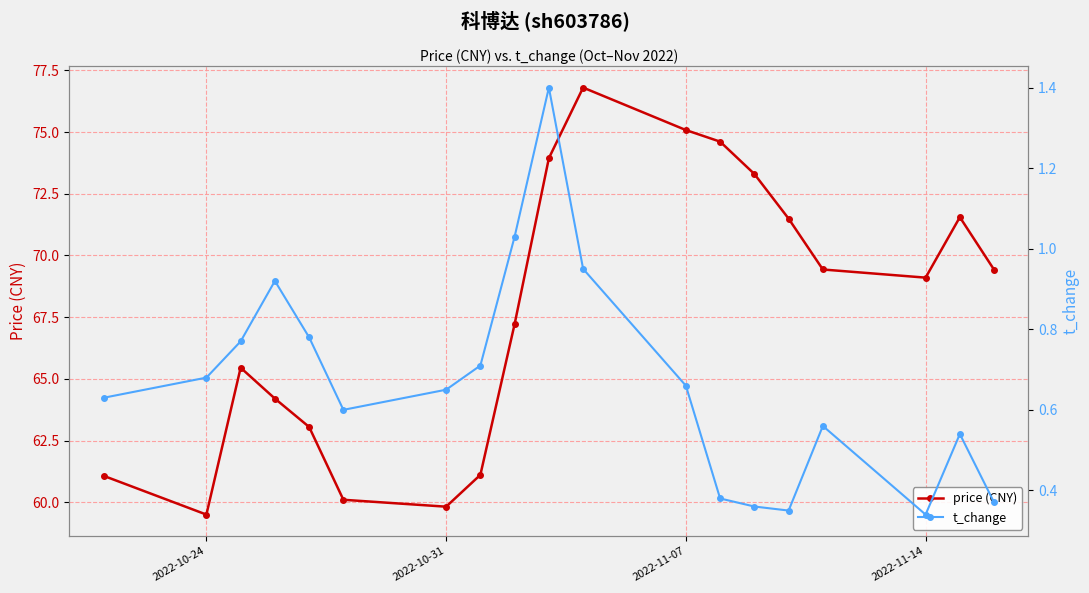

What is the maximum value for price (CNY)?

76.8